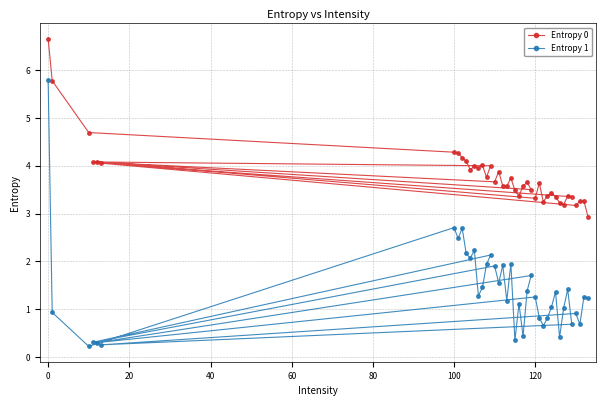

True or false: Entropy 0 and Entropy 1 cross at least once.

False